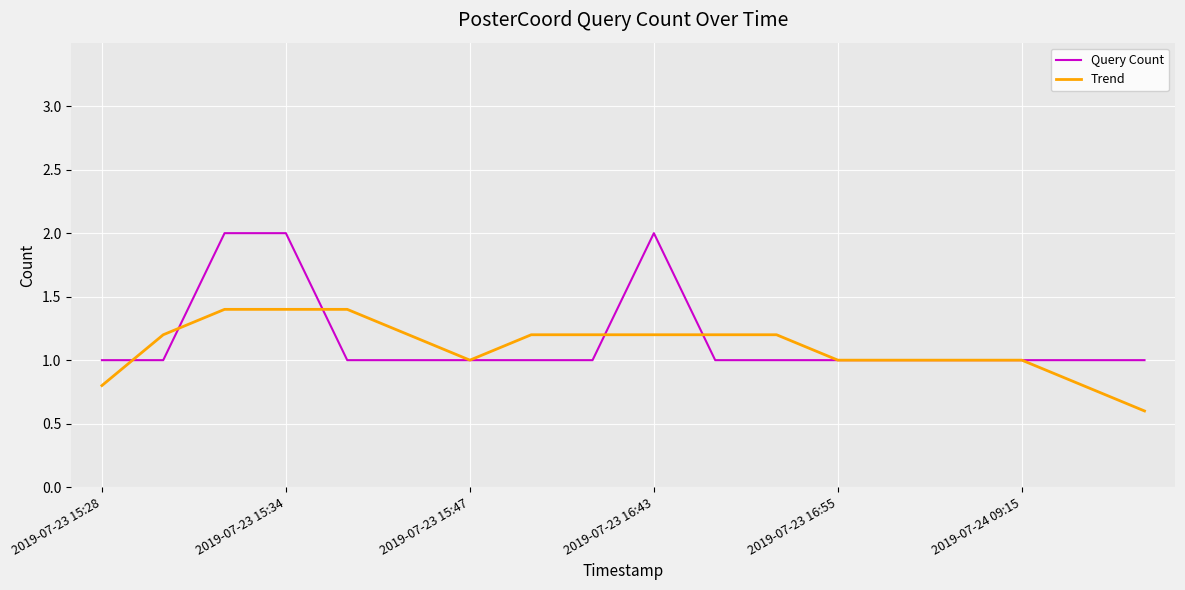

What is the greatest value displayed?

2.0